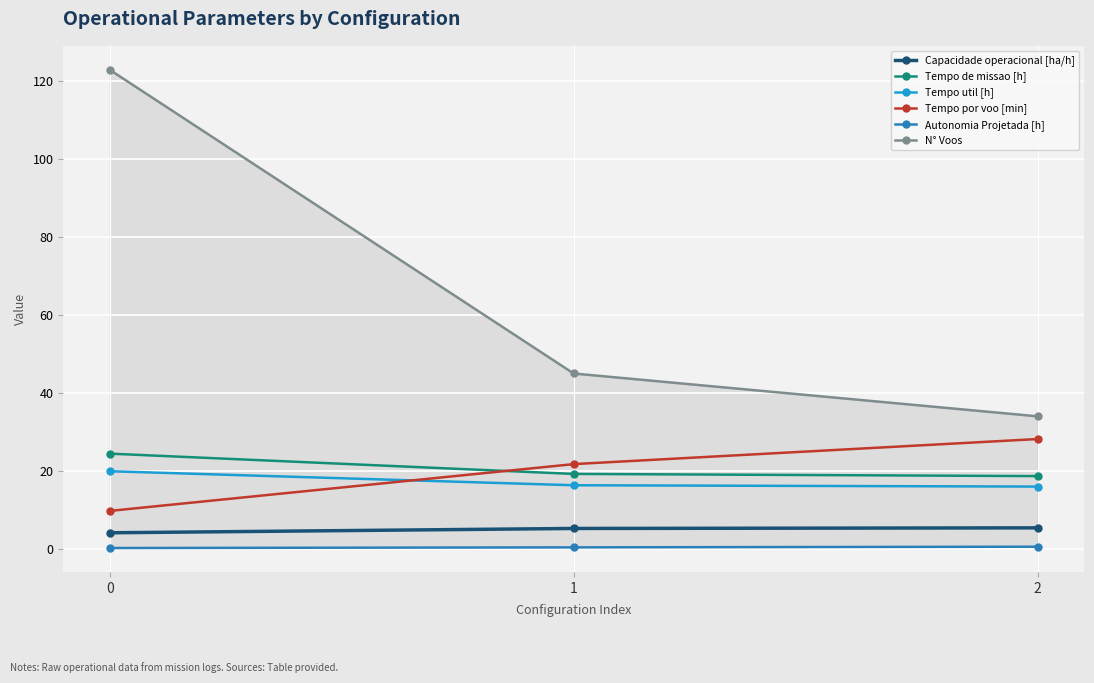

Between 1 and 0, which is larger?

1